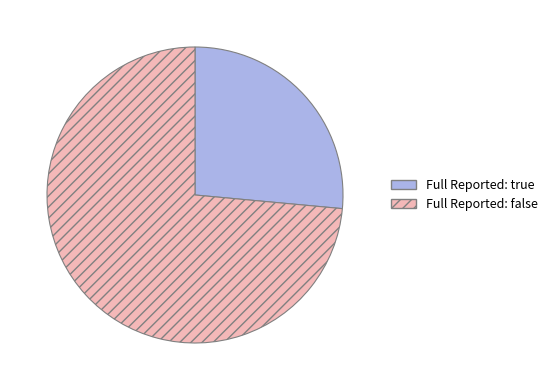

Do Full Reported: false and Full Reported: true together represent more than half of the pie?

Yes